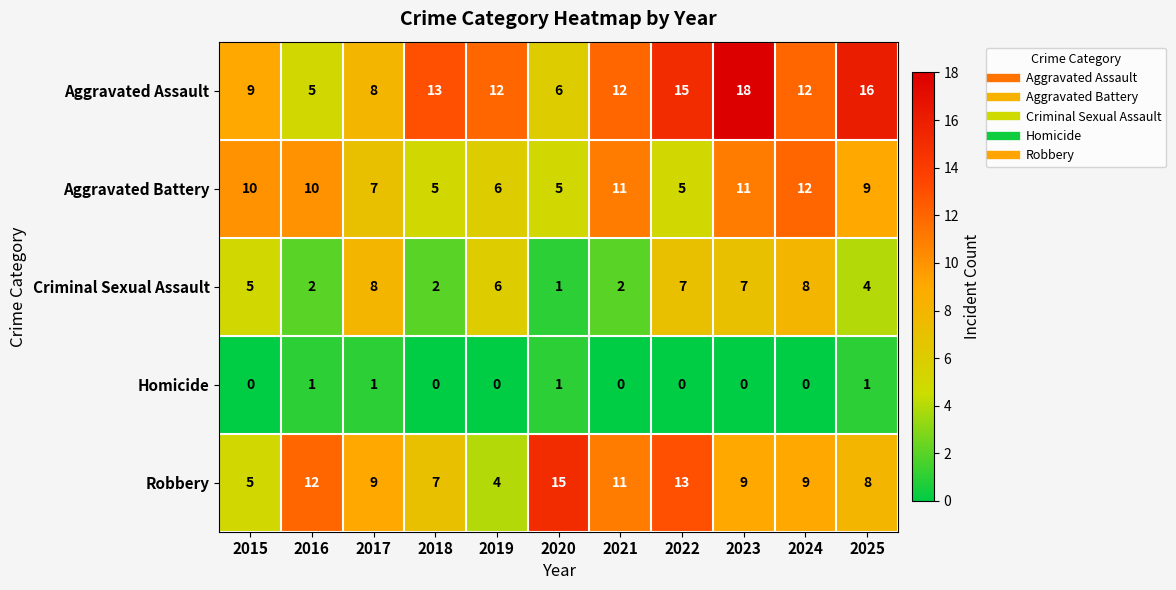

List the series in order of their peak value, highest first.

Aggravated Assault, Robbery, Aggravated Battery, Criminal Sexual Assault, Homicide